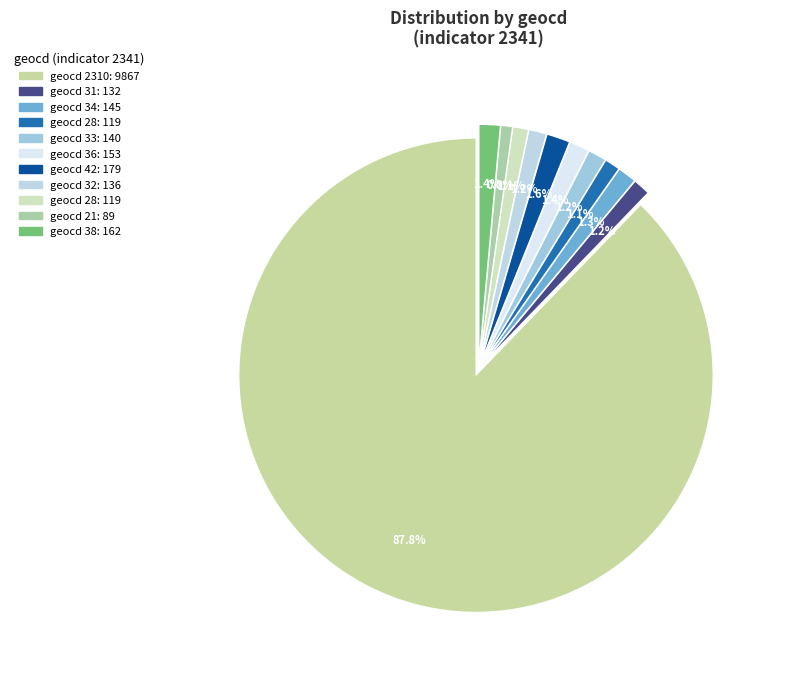

How many slices are in this pie chart?

11